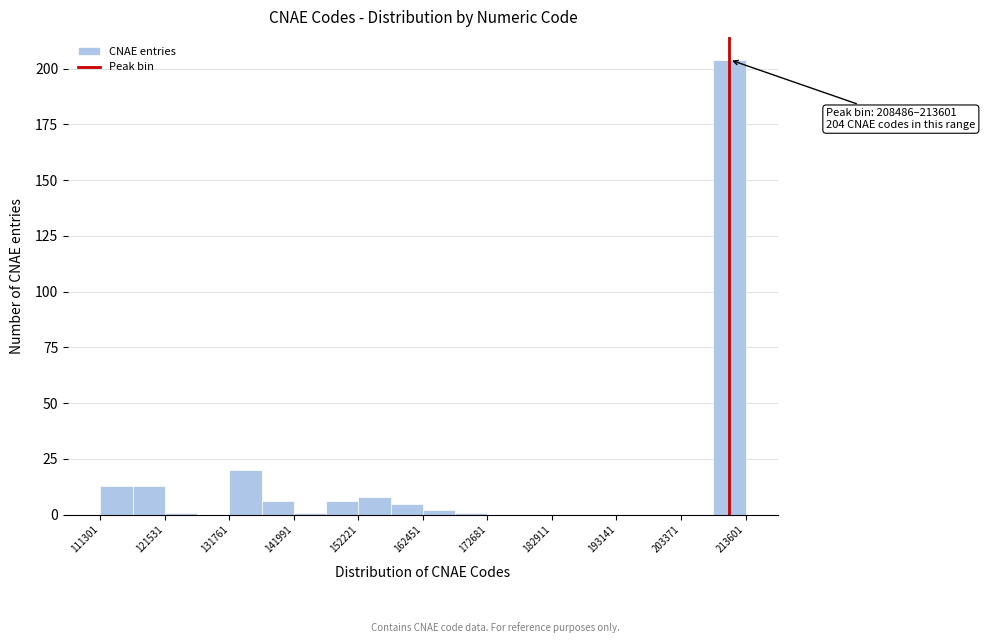

Around what value on the x-axis is the tallest bar? Give the approximate position of its centre, as read against the axis.

212000